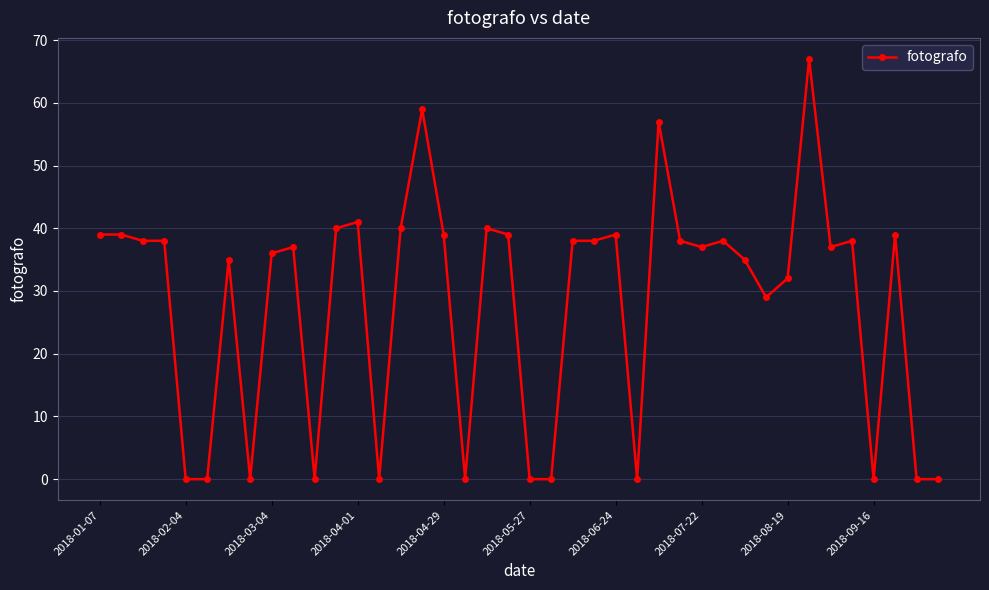

True or false: the data has more than 0 interior local peaks.

True